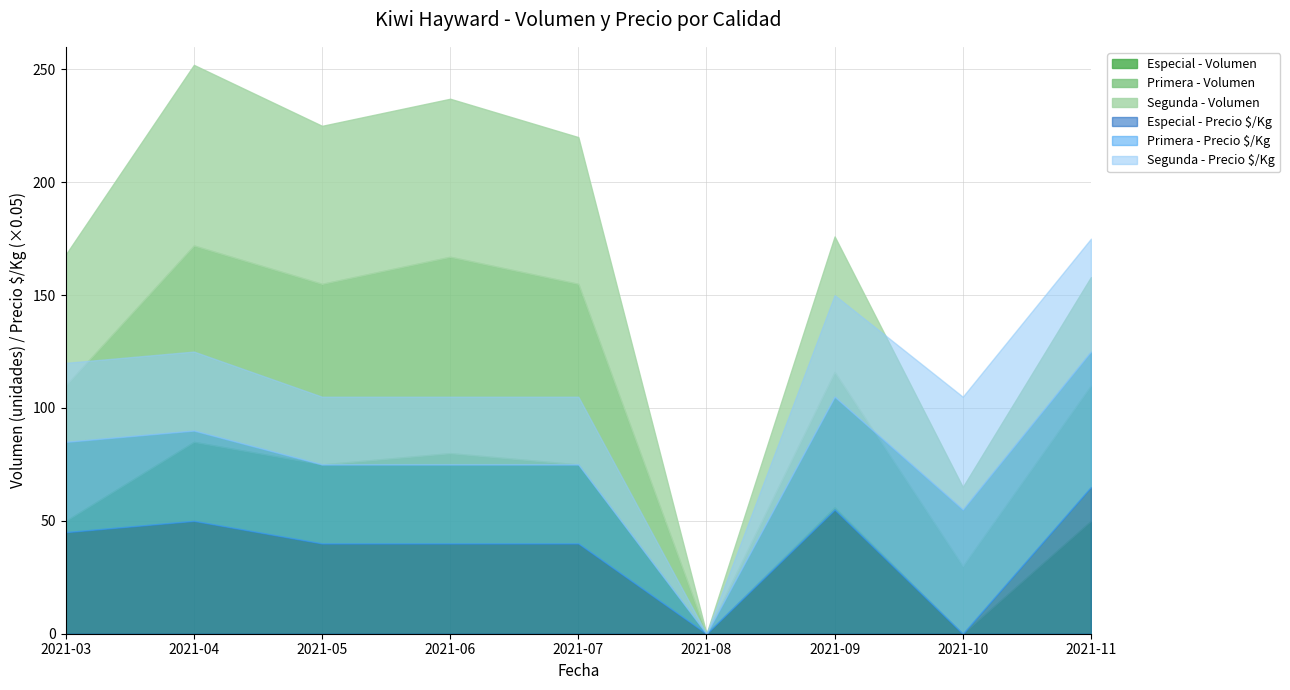

What are all the series names shown in the legend?

Especial - Volumen, Primera - Volumen, Segunda - Volumen, Especial - Precio $/Kg, Primera - Precio $/Kg, Segunda - Precio $/Kg